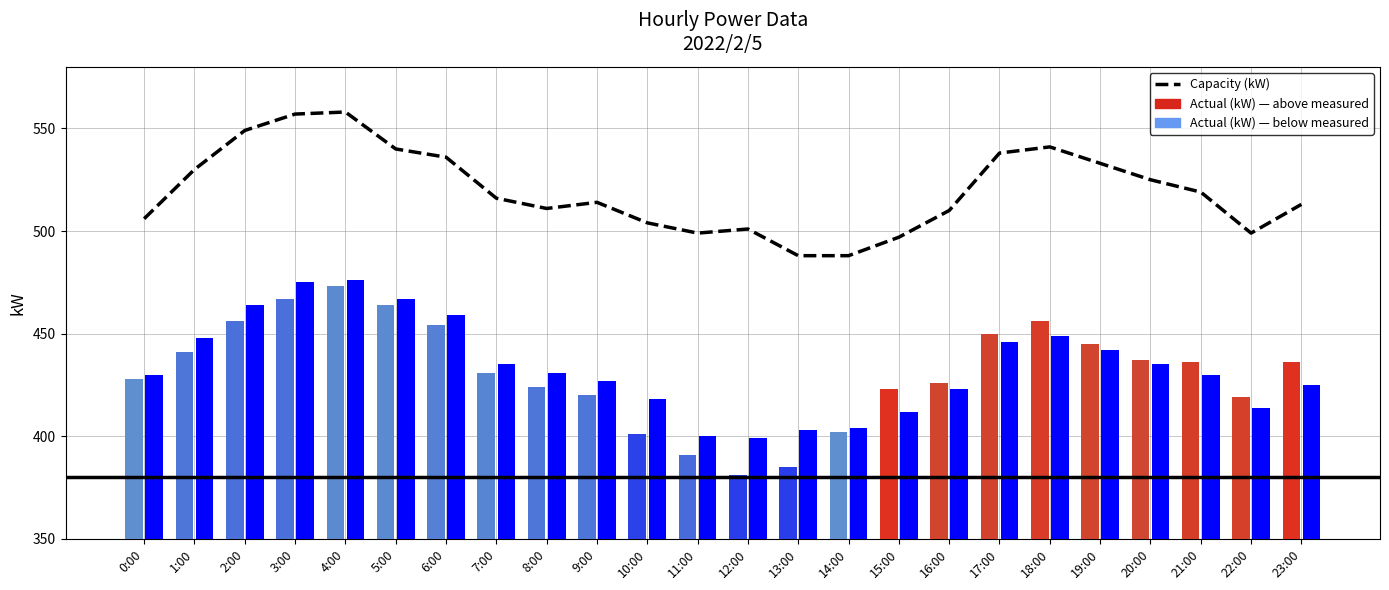

List the labels in order of value, largest first.

4:00, 3:00, 2:00, 18:00, 5:00, 17:00, 6:00, 19:00, 1:00, 20:00, 21:00, 7:00, 9:00, 23:00, 8:00, 16:00, 0:00, 10:00, 12:00, 11:00, 22:00, 15:00, 13:00, 14:00